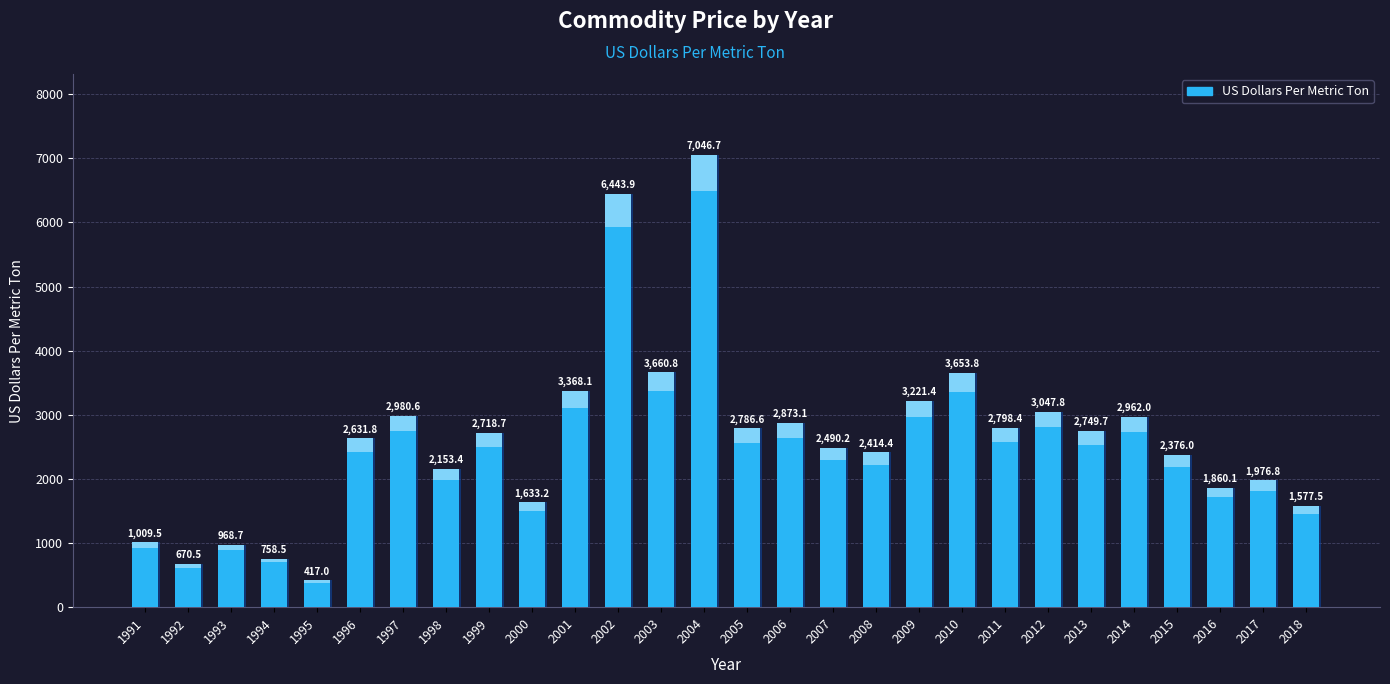

What is the minimum value shown in the chart?

417.0